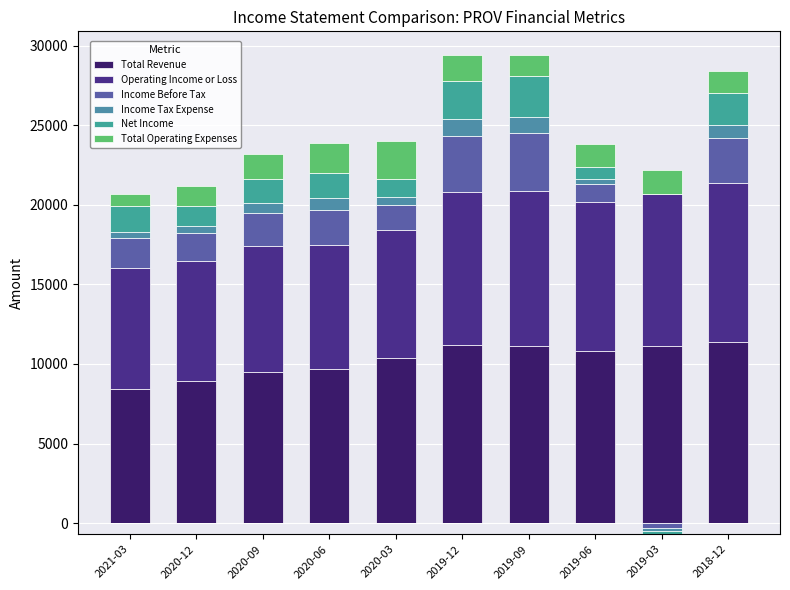

The value of Operating Income or Loss at 2019-12 is 14667. True or false?

False